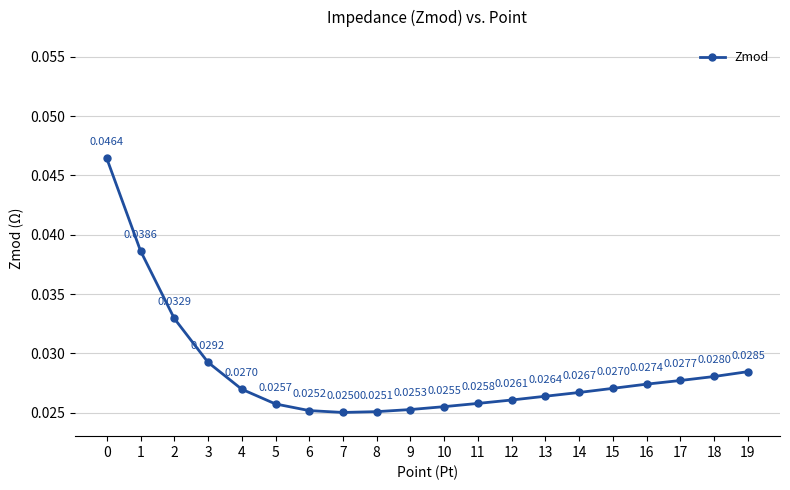

True or false: the data has more than 1 interior local peaks.

False